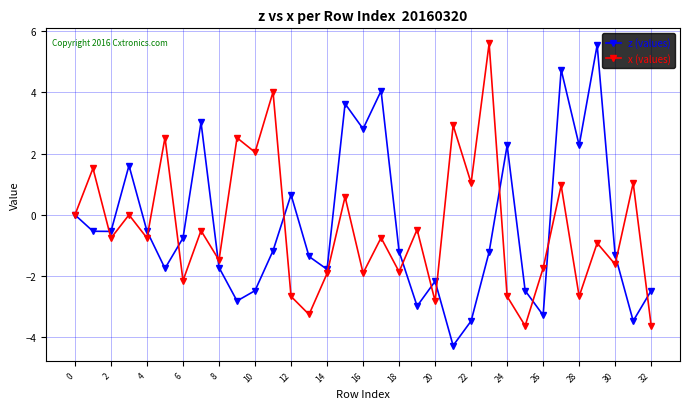

What is the value of the x (values) point at the 7th from the left?

-2.1